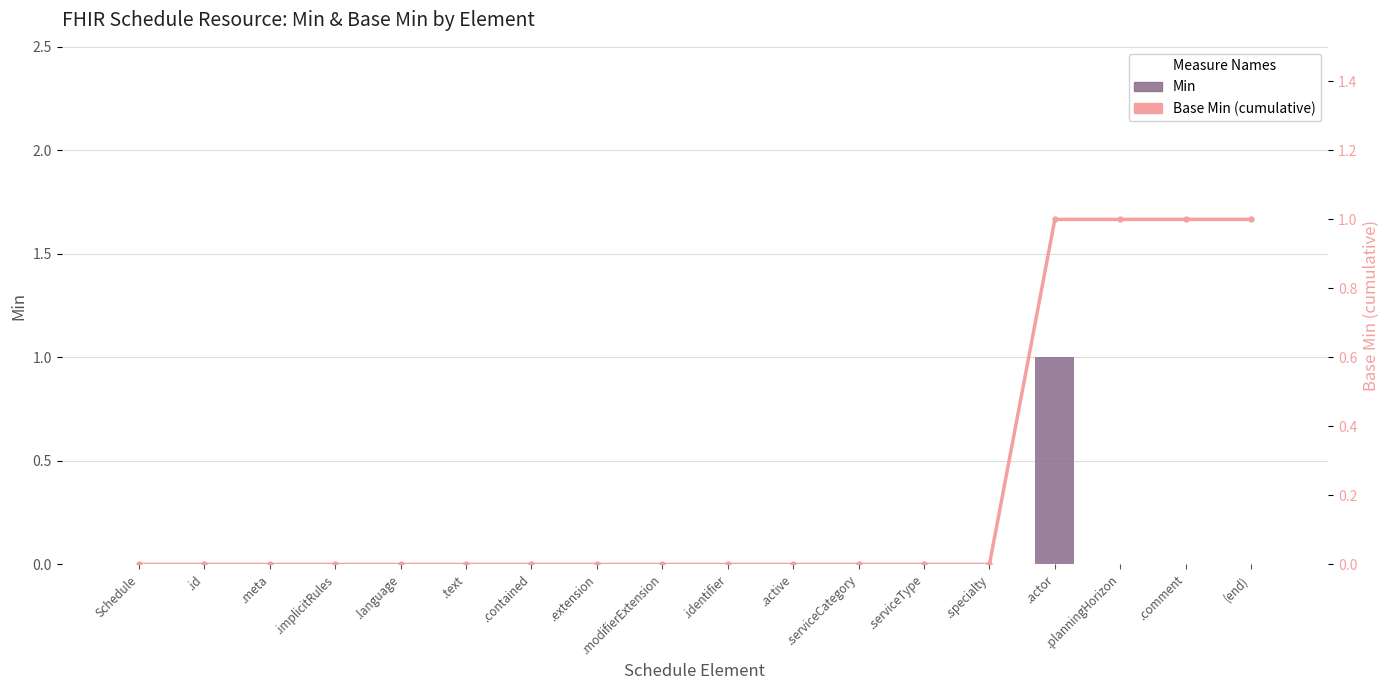

At which category is the sum across all series the highest?

.actor